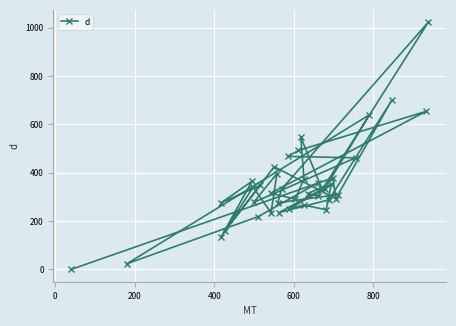

The chart shows a value of 130.9 at 32. True or false?

False